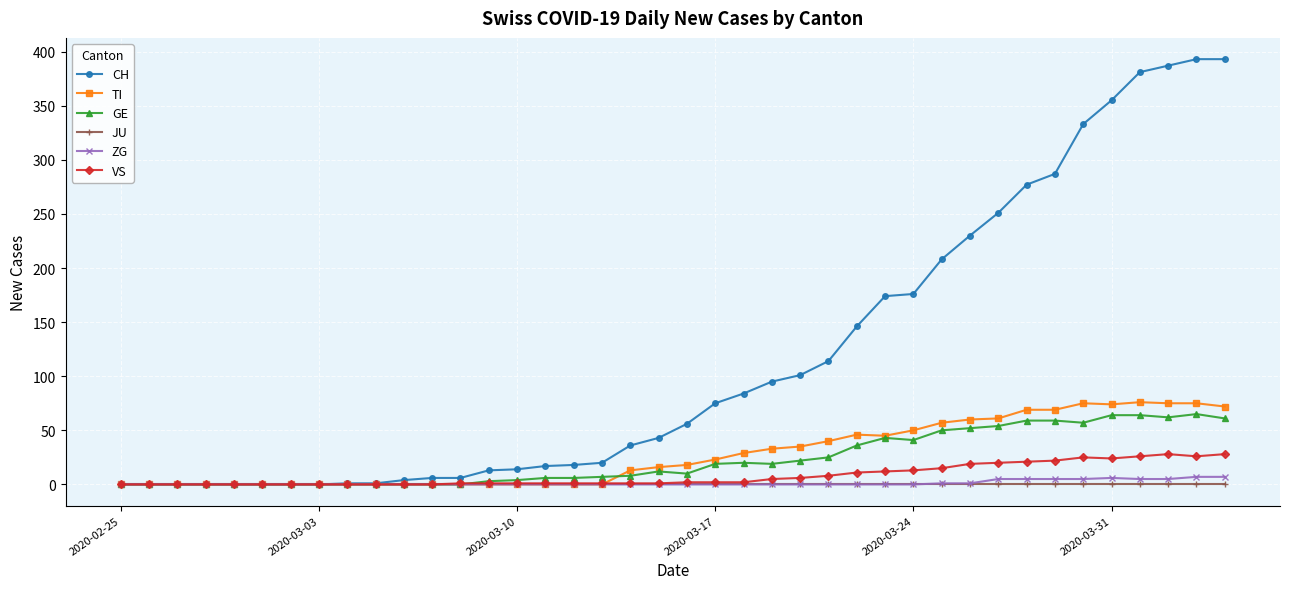

At how many categories does at least one series exceed 301?

6